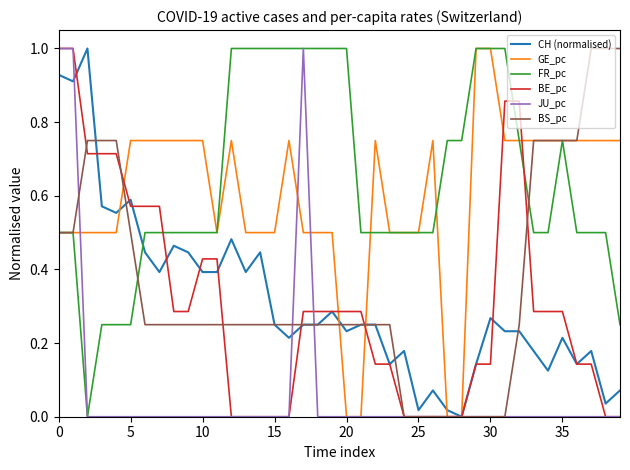

What is the maximum value for BS_pc?

1.0